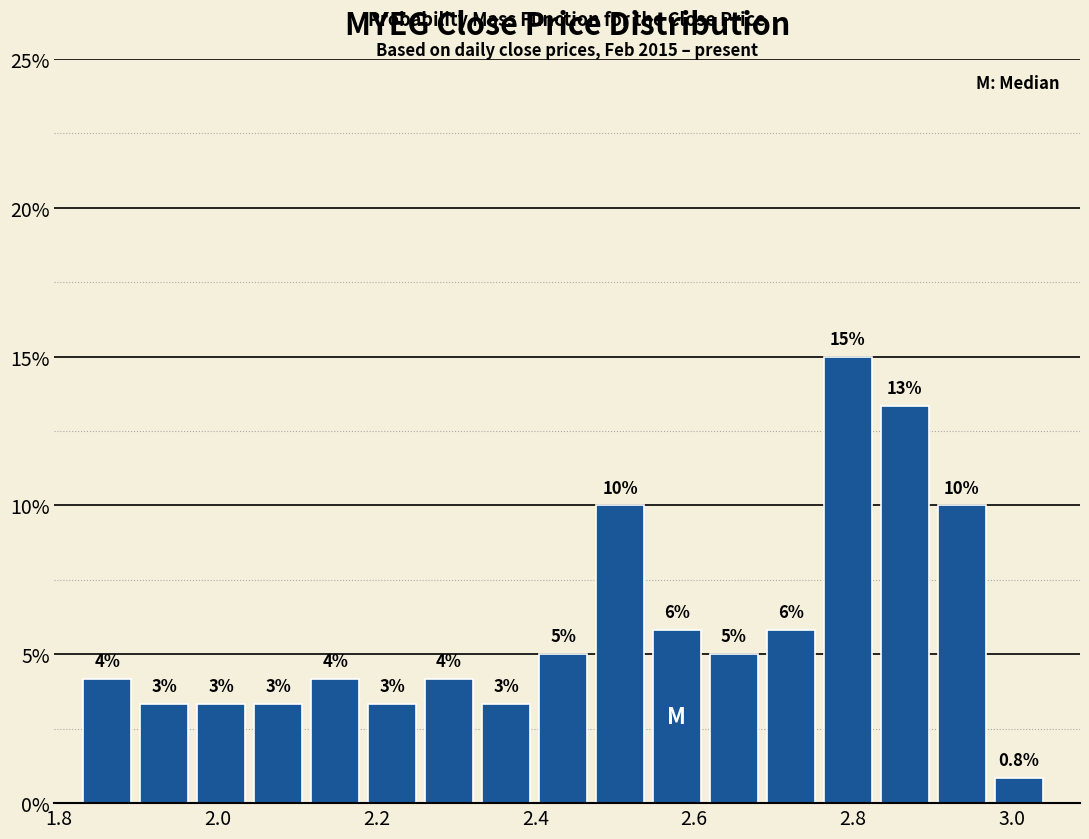

Read against the x-axis, roughly where is the centre of the tallest bar?

2.80